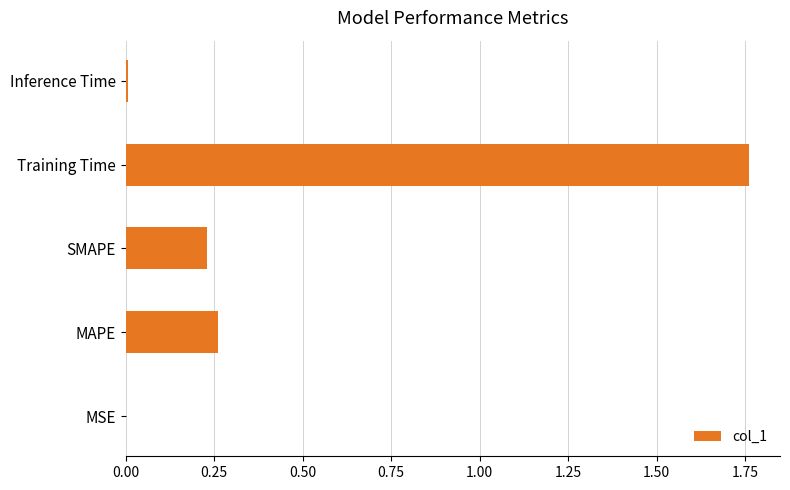

True or false: the data shows 0.1 at SMAPE.

False